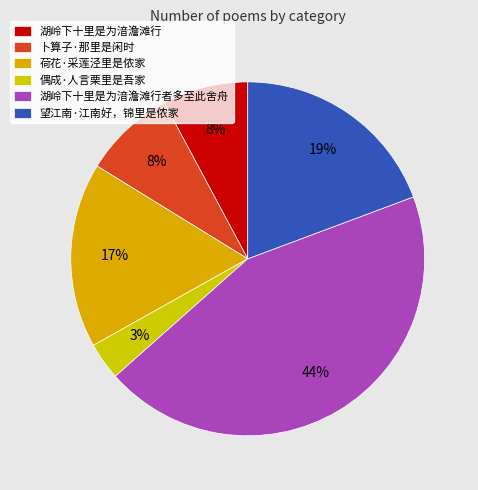

Which slice is the smallest?

偶成·人言栗里是吾家